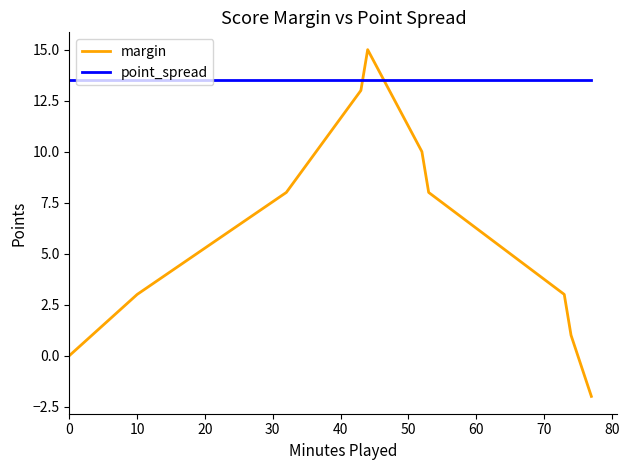

How many times do point_spread and margin cross each other?

2